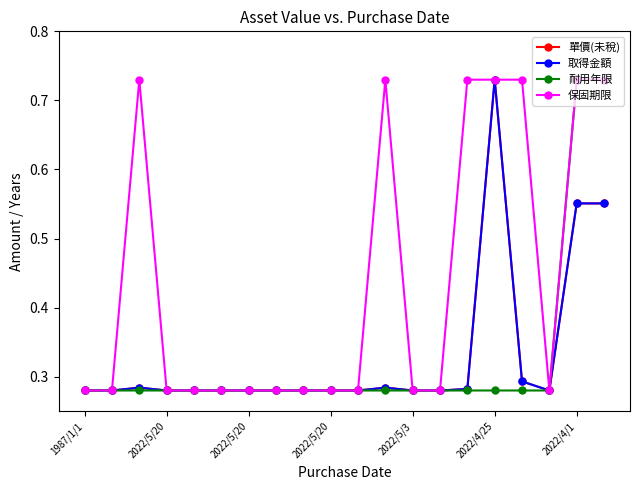

Which series has the largest range (max minus min)?

單價(未稅)